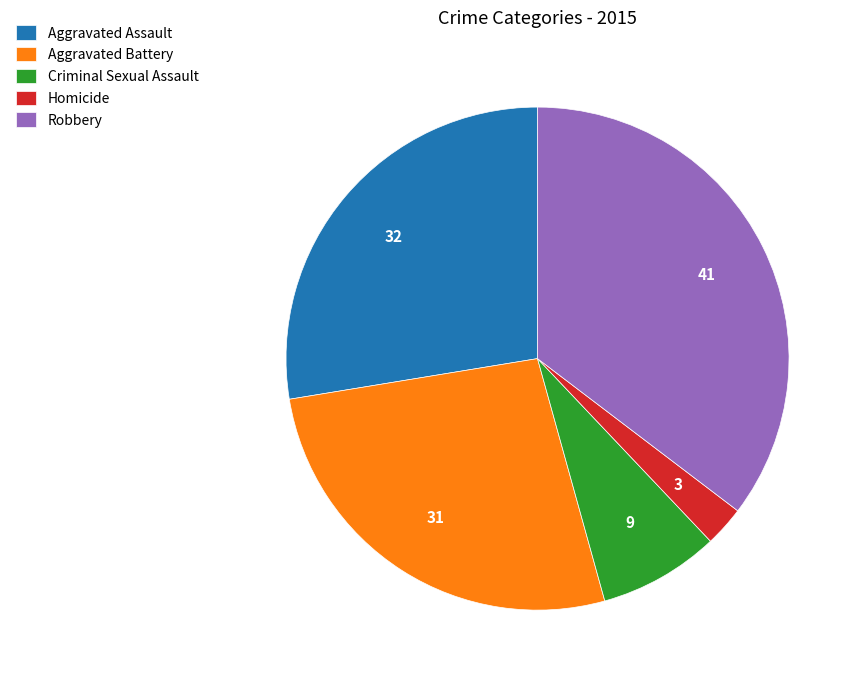

Is it true that Criminal Sexual Assault is 8% of the pie?

True